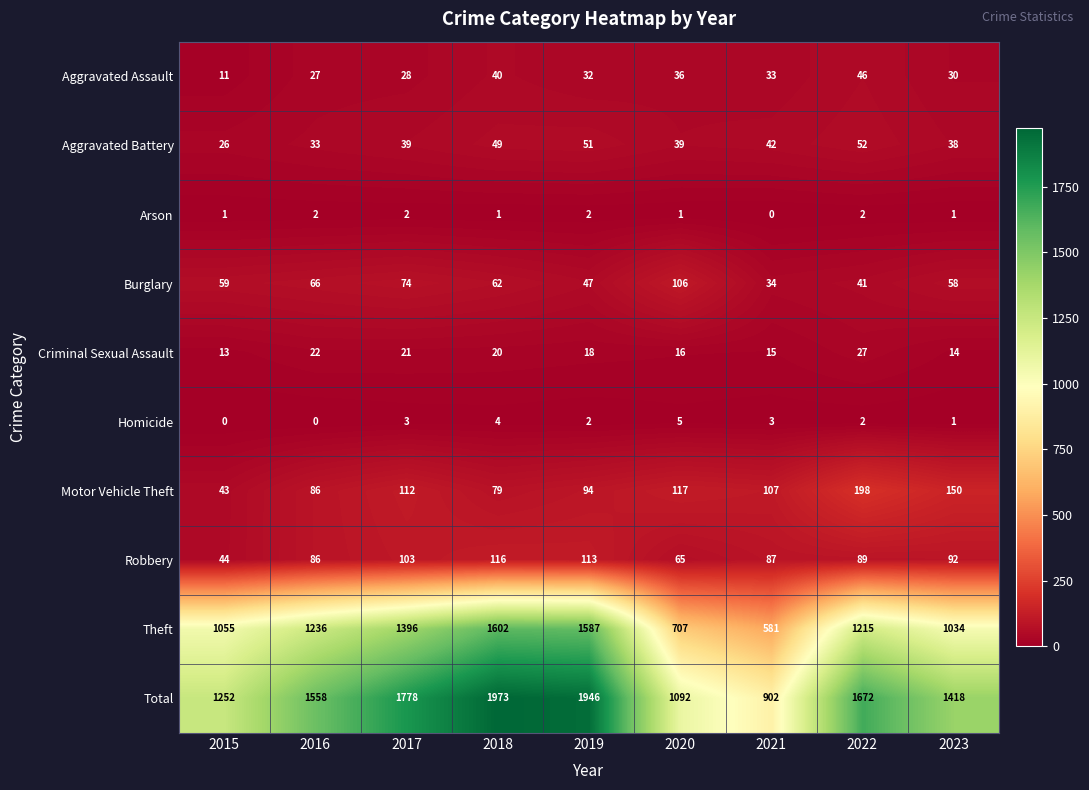

Which series has the largest range (max minus min)?

Total